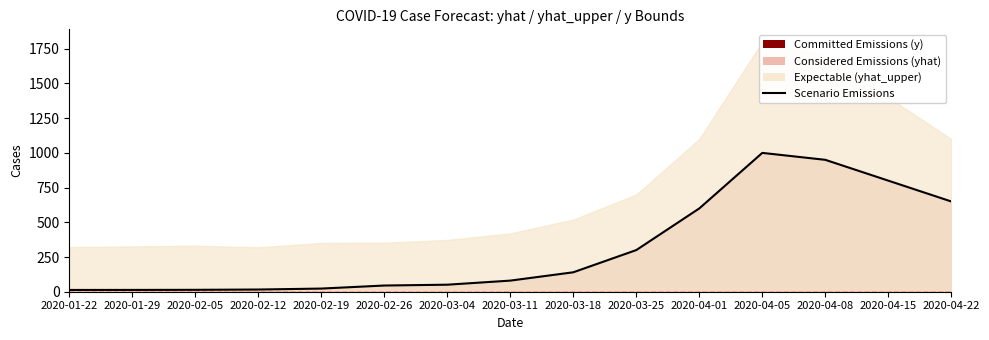

Is it true that the value at 2020-01-29 is 17.1?

False